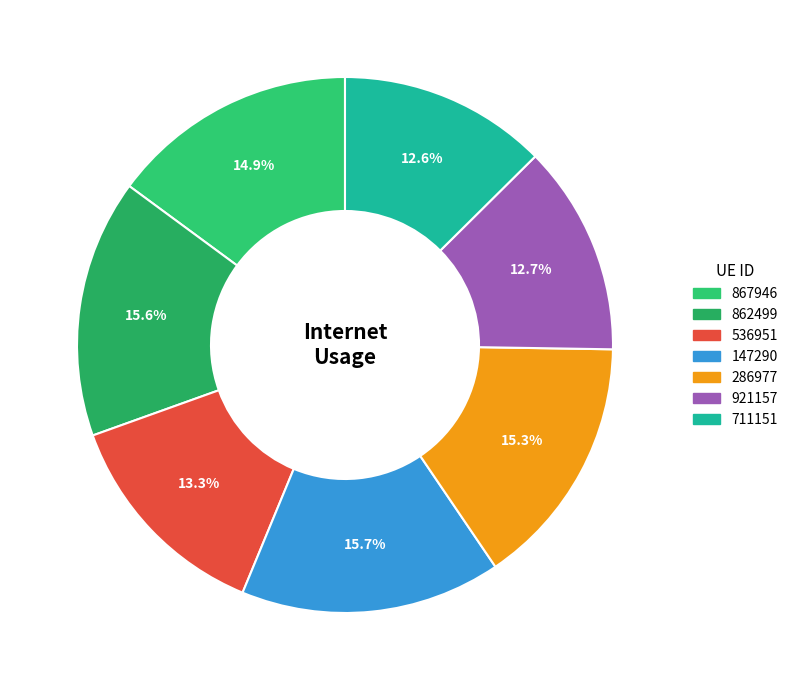

How many segments does this pie chart have?

7